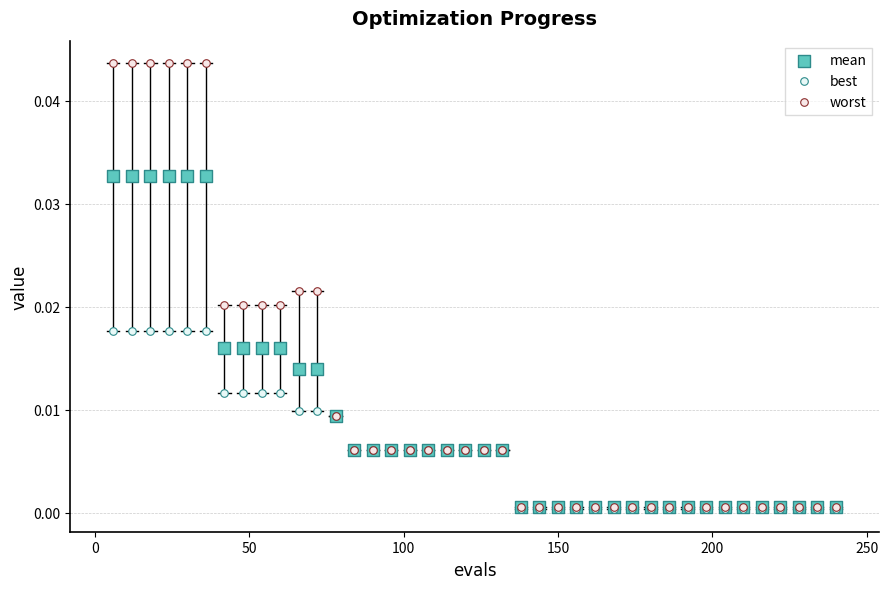

Which series contains the highest Y value?

worst